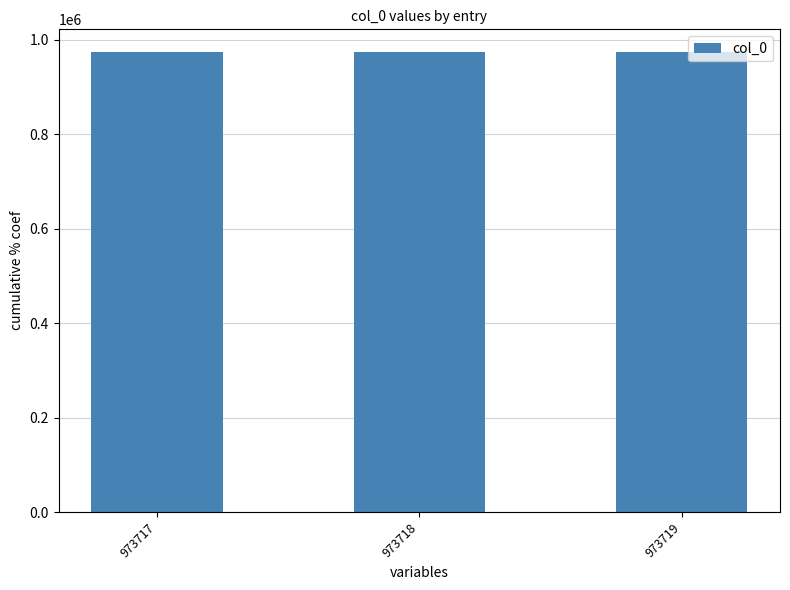

Are the bars grouped side by side (vs. stacked)?

No